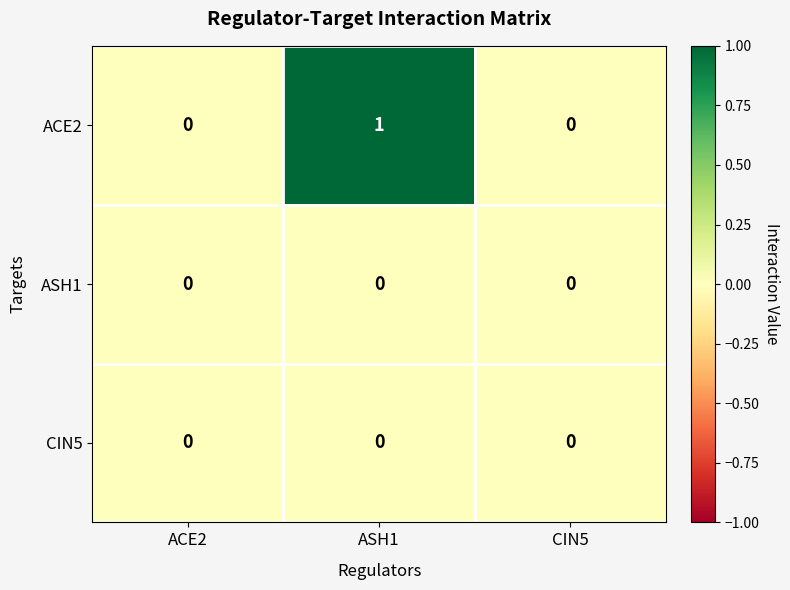

Between ASH1 and CIN5, which series saw the biggest shift?

ACE2